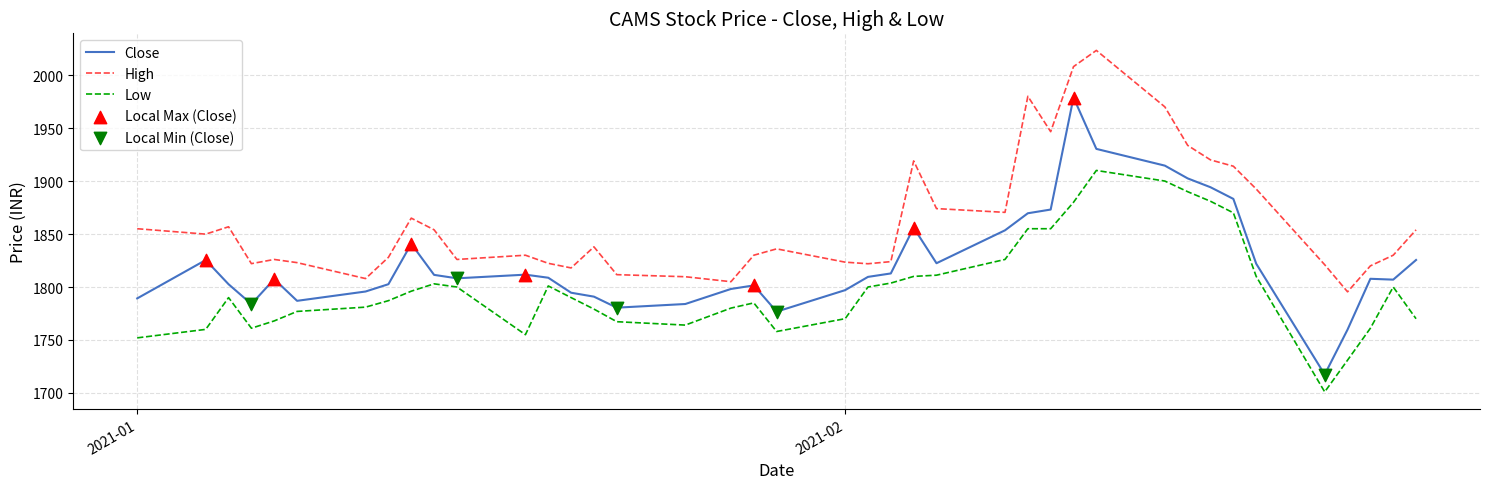

Which series has the largest total across all categories?

High